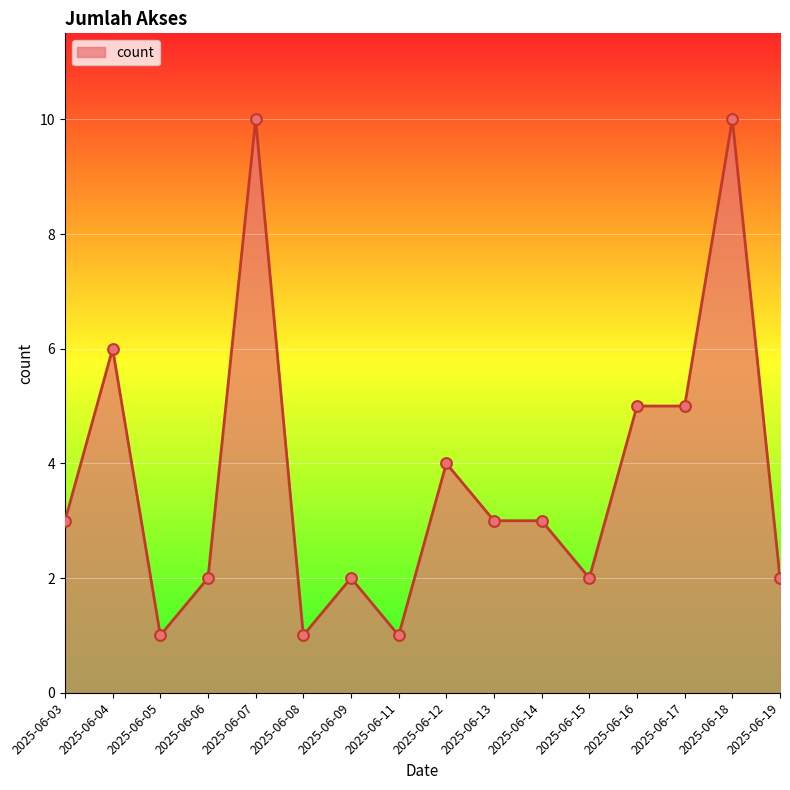

What is the change in value from 2025-06-11 to 2025-06-18?

+9